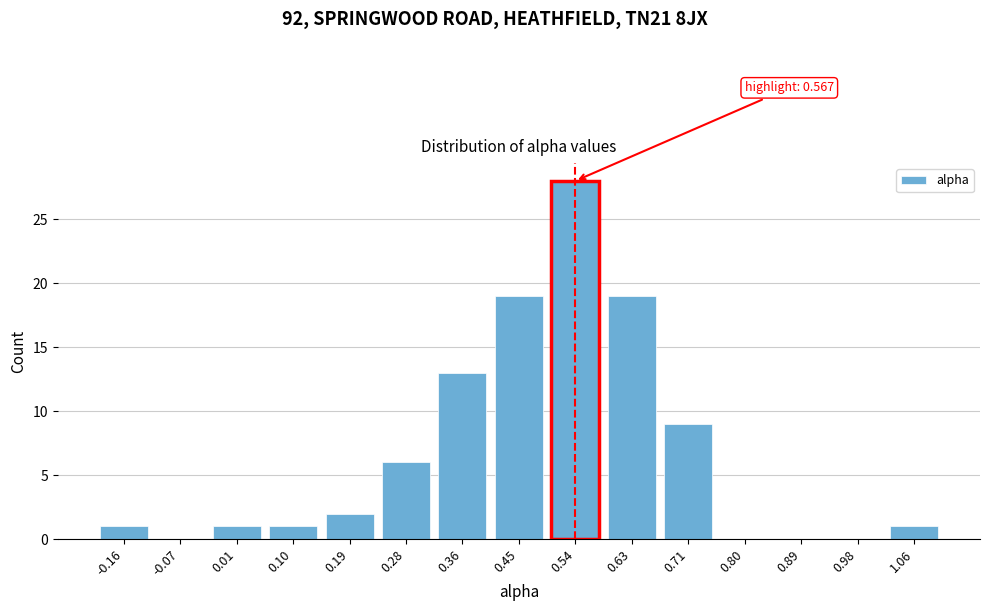

Reading left to right, list all the values displayed in this chart.

-0.16=1	-0.07=0	0.01=1	0.10=1	0.19=2	0.28=6	0.36=13	0.45=19	0.54=28	0.63=19	0.71=9	0.80=0	0.89=0	0.98=0	1.06=1